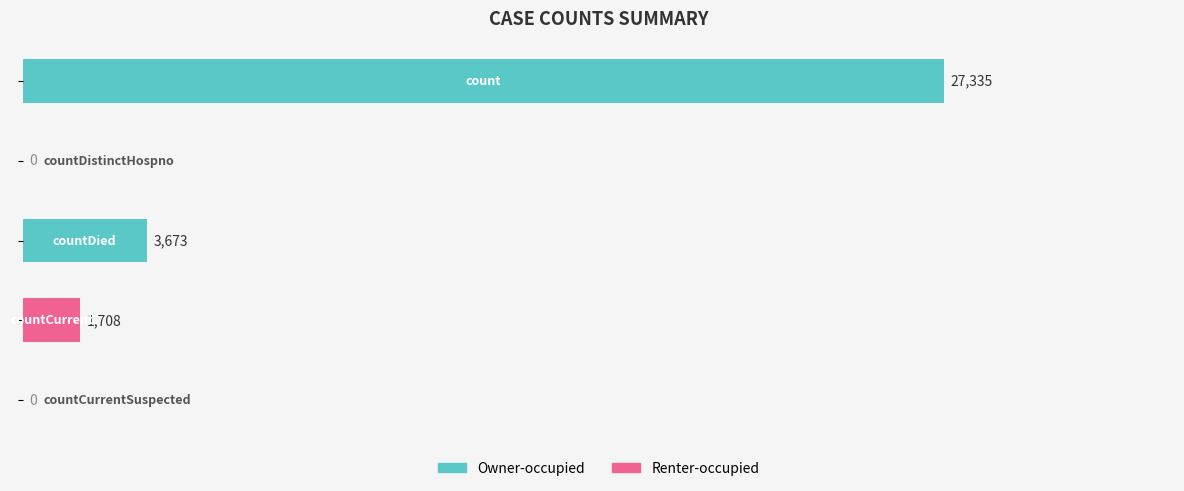

What is the sum of all values?

32716